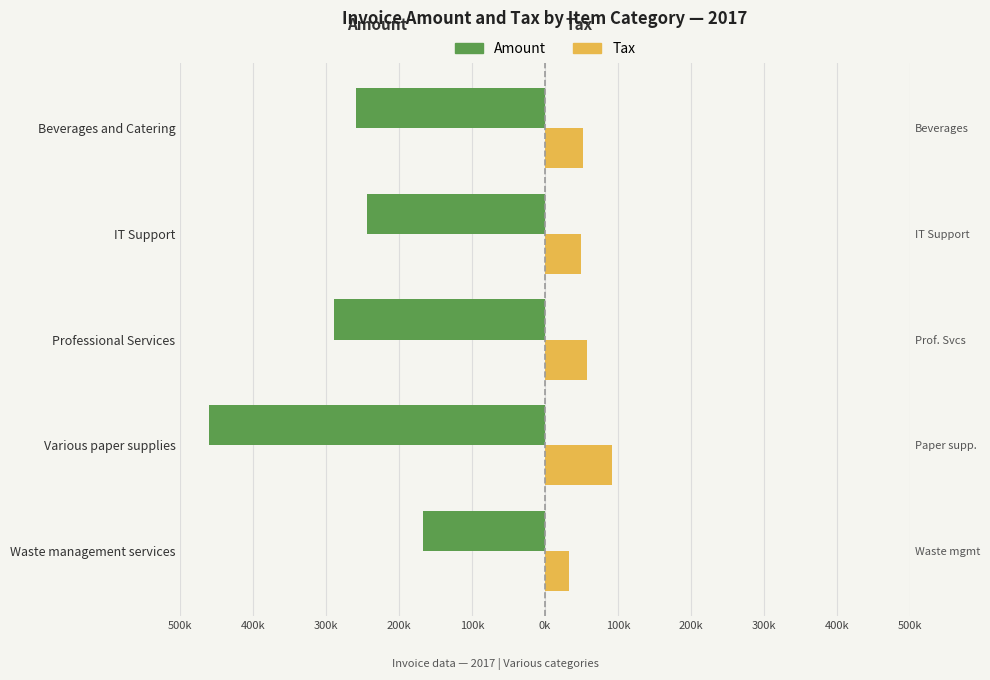

What is the difference between the maximum and minimum values in the Tax series?

58717.0